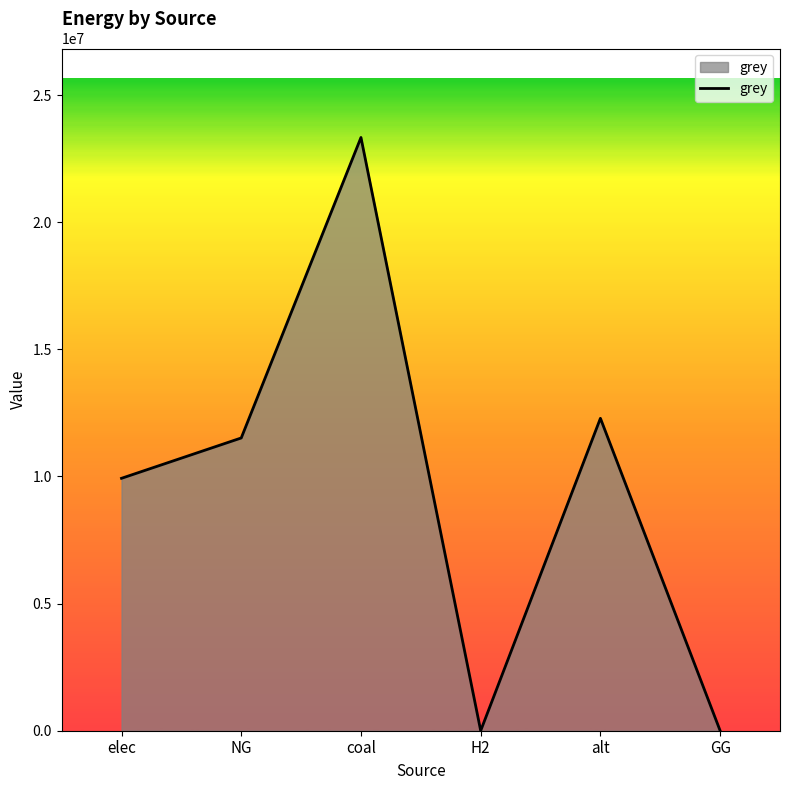

How many distinct data groups are displayed?

1